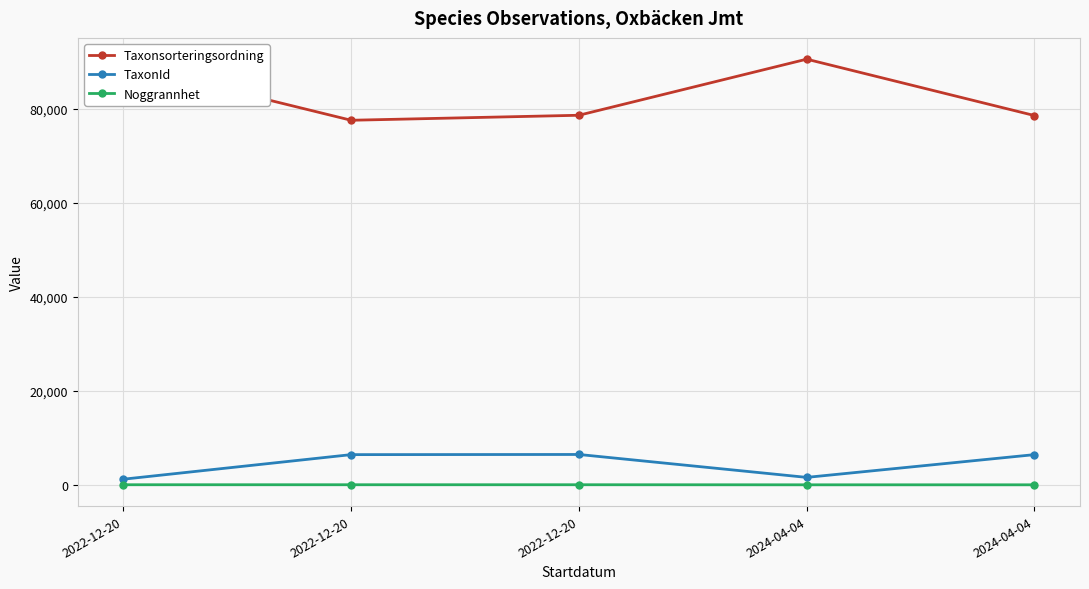

What is the sum of the Taxonsorteringsordning values at 2024-04-04 and 2024-04-04?

169000